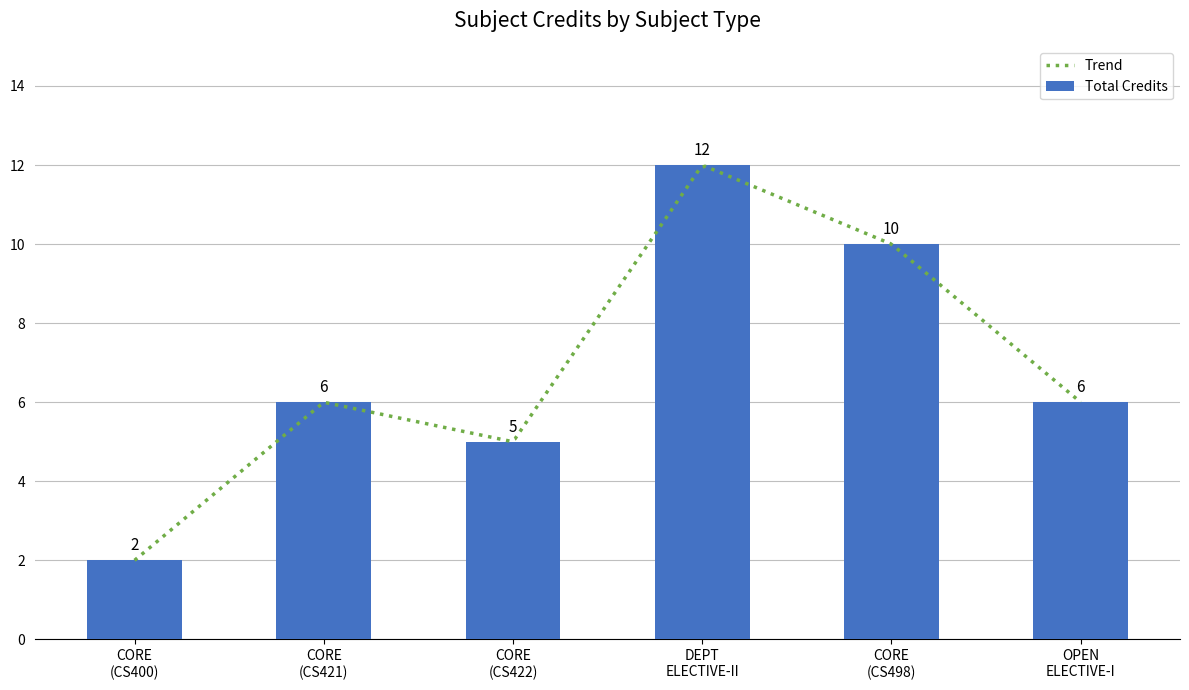

How many Total Credits values are between 5 and 10?

4